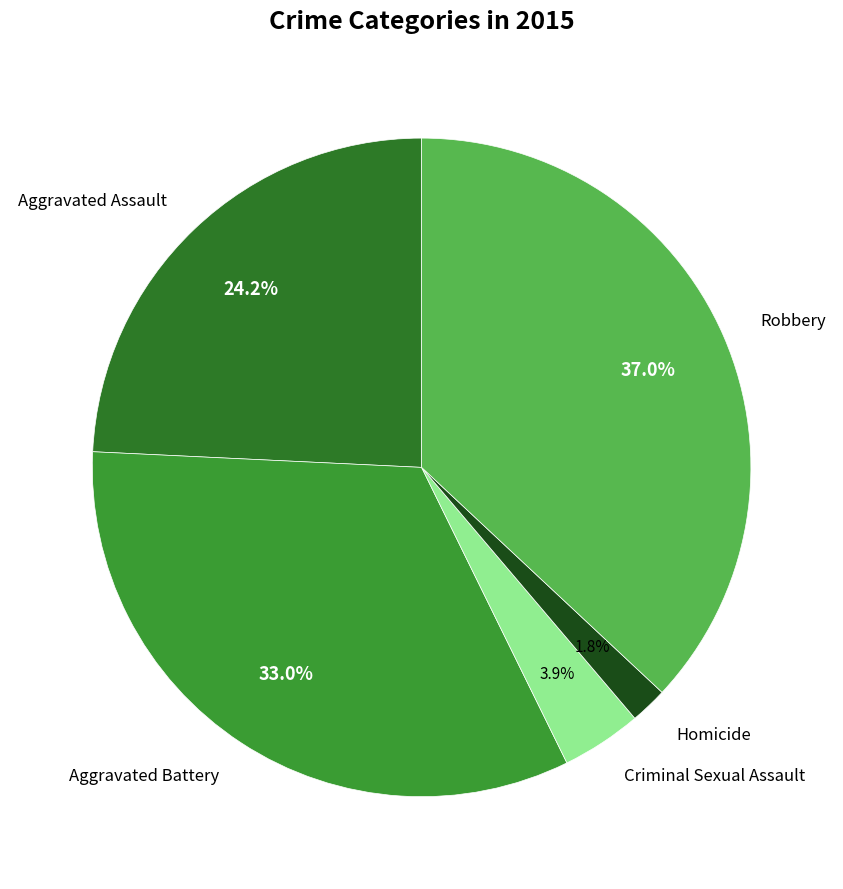

Rank the categories by value from lowest to highest.

Homicide, Criminal Sexual Assault, Aggravated Assault, Aggravated Battery, Robbery